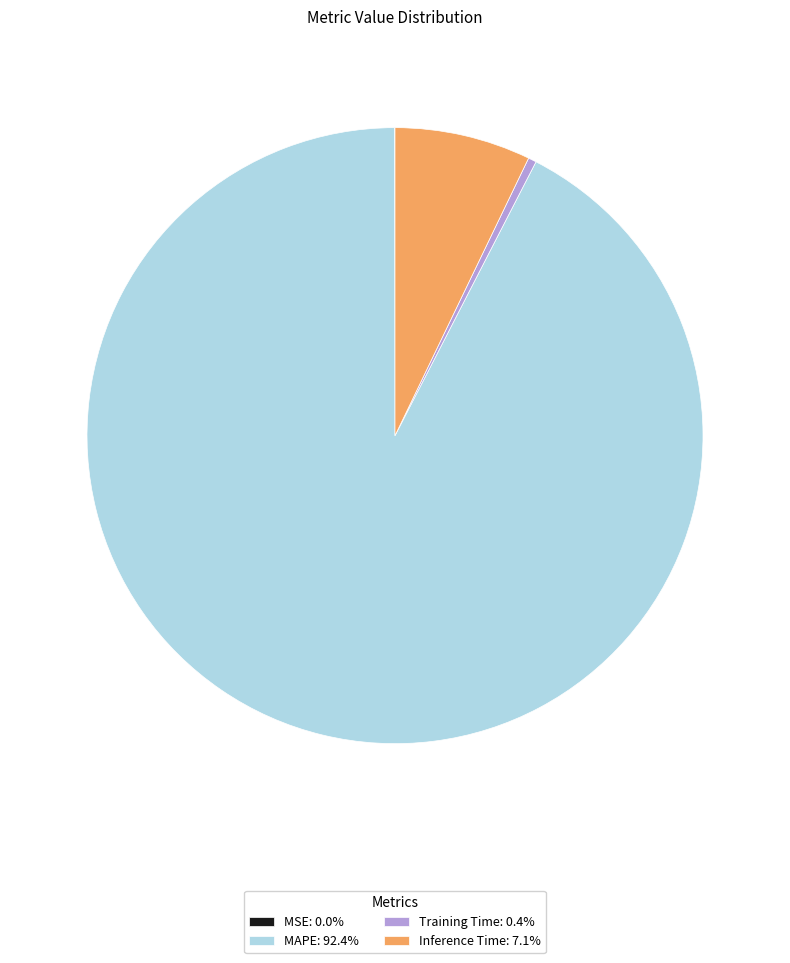

Combined, do MAPE: 92.4% and Inference Time: 7.1% account for over 50%?

Yes